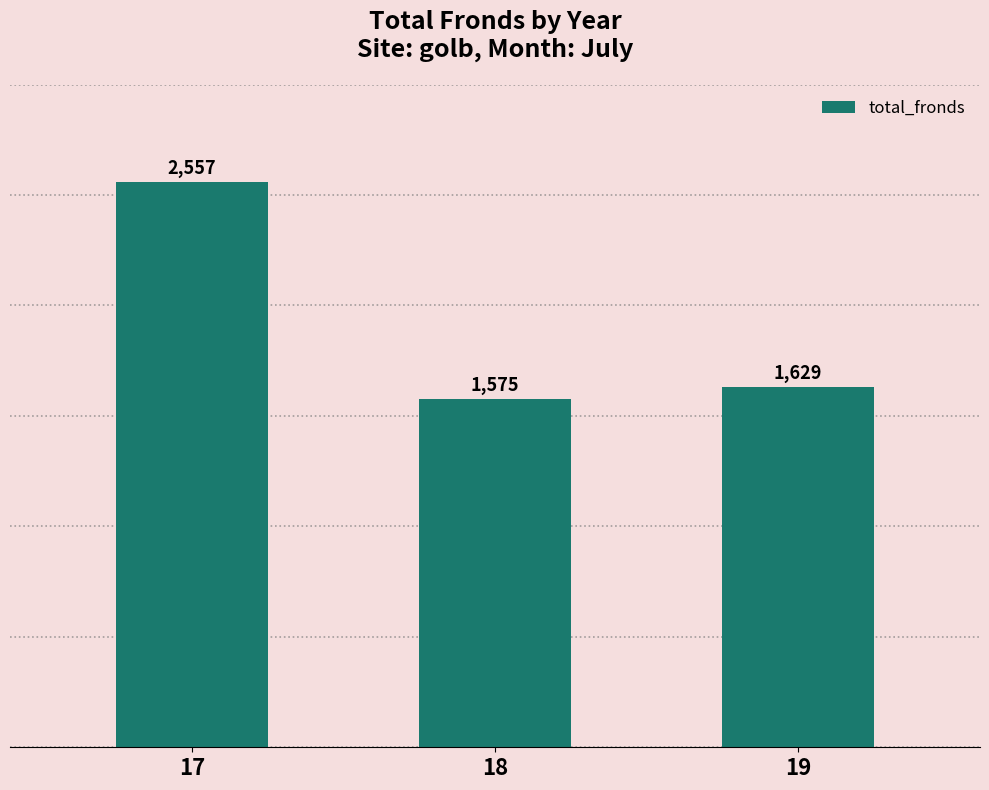

What value does the data have at 18, to the nearest 10?

1580